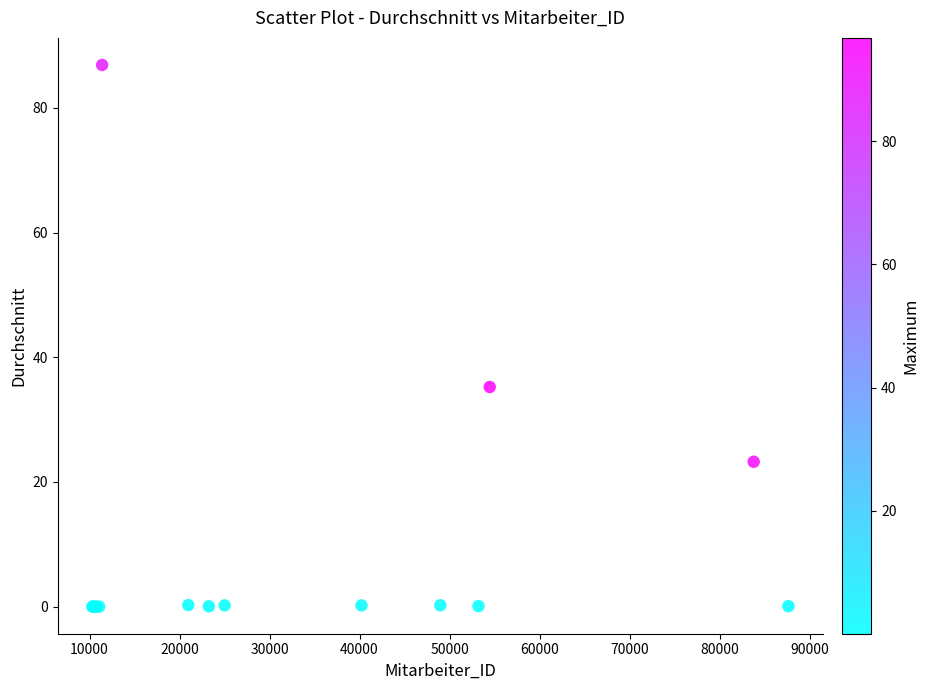

What Y value in the scatter plot is closest to 43?

35.2